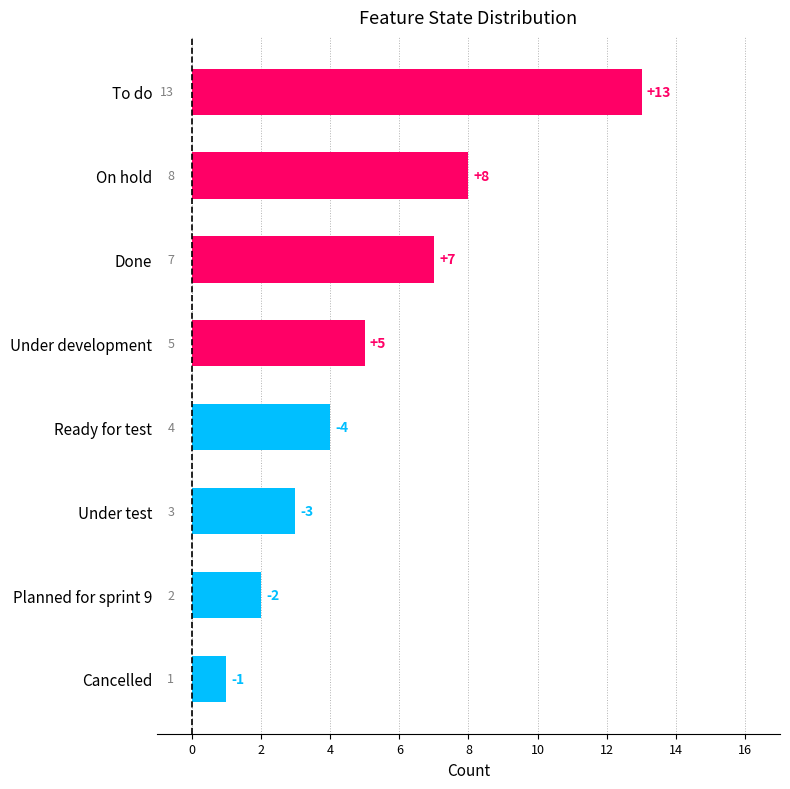

Reading bottom to top, what are all the values shown in this chart?

Cancelled=1	Planned for sprint 9=2	Under test=3	Ready for test=4	Under development=5	Done=7	On hold=8	To do=13